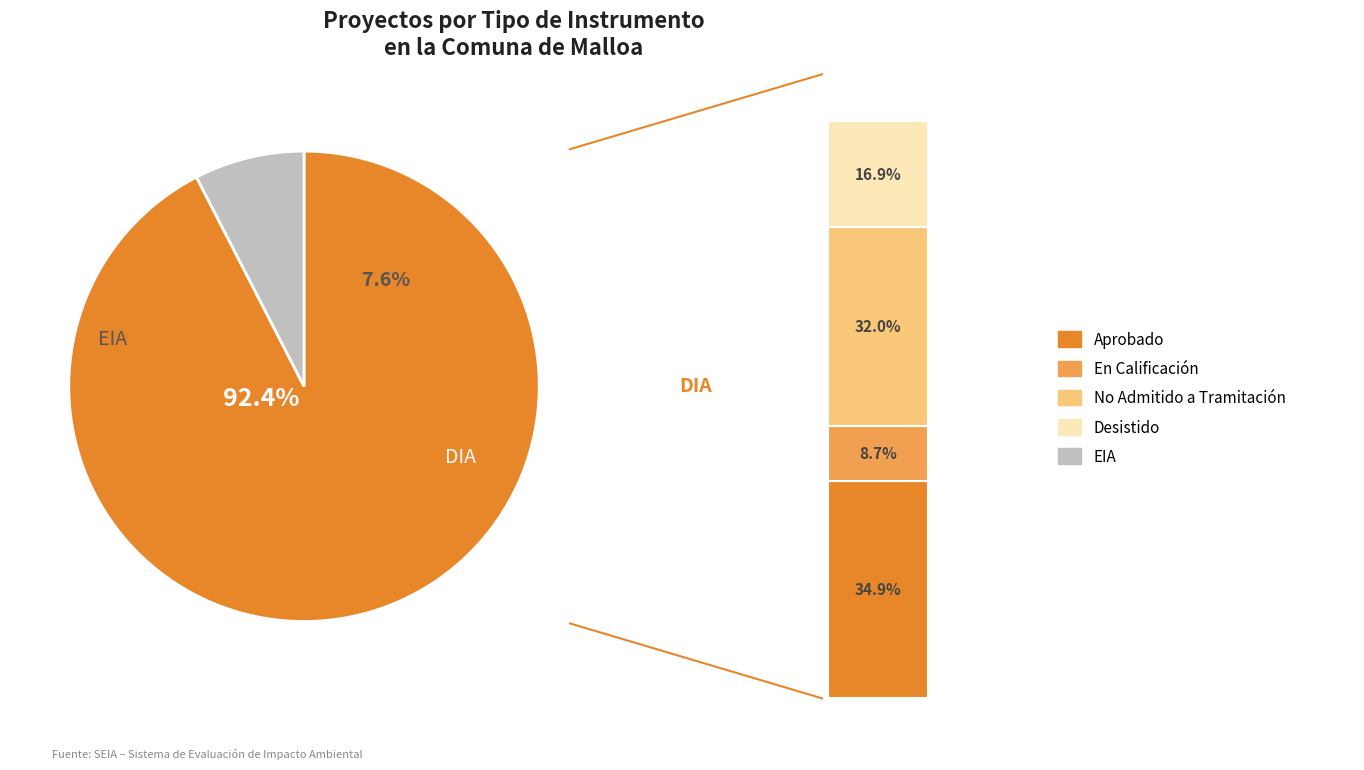

What is the change in value from DIA to EIA?

-146